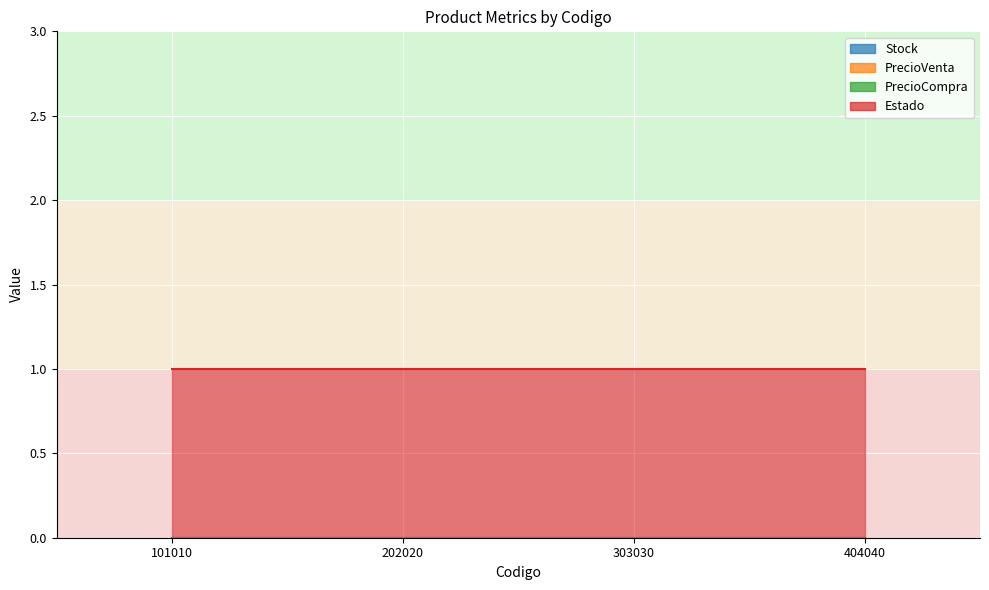

True or false: Estado and PrecioCompra cross at least once.

False